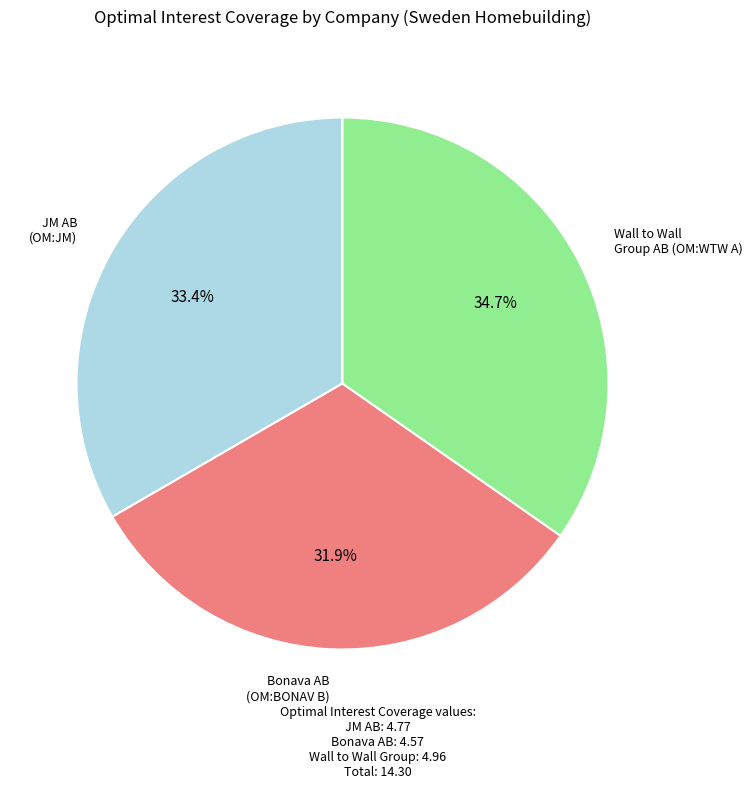

Is there a majority slice in this chart?

No